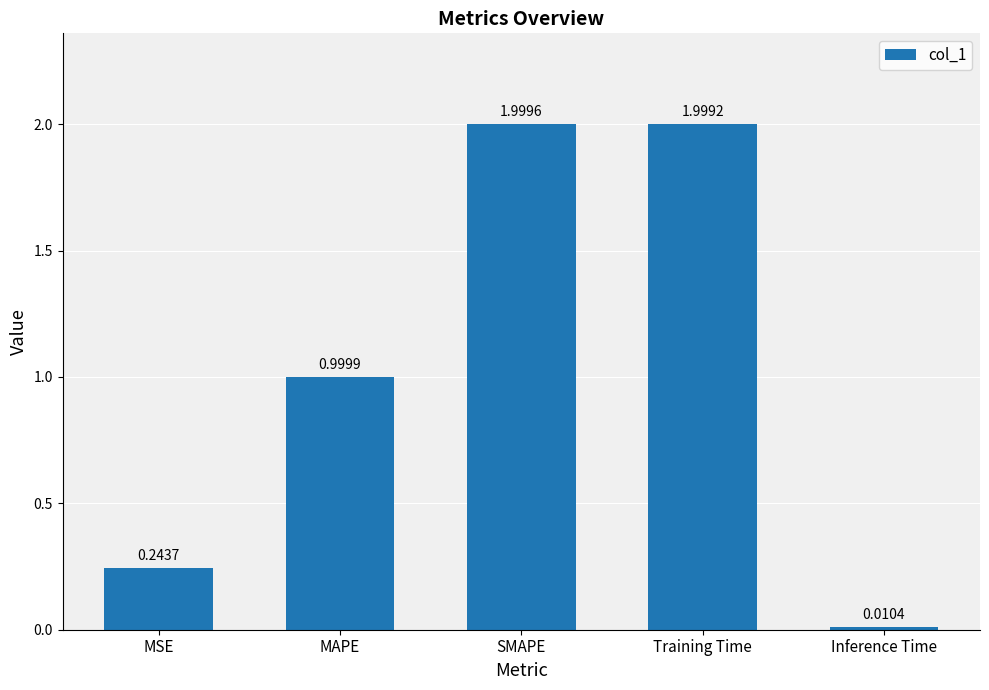

At which label is the value closest to 1?

MAPE